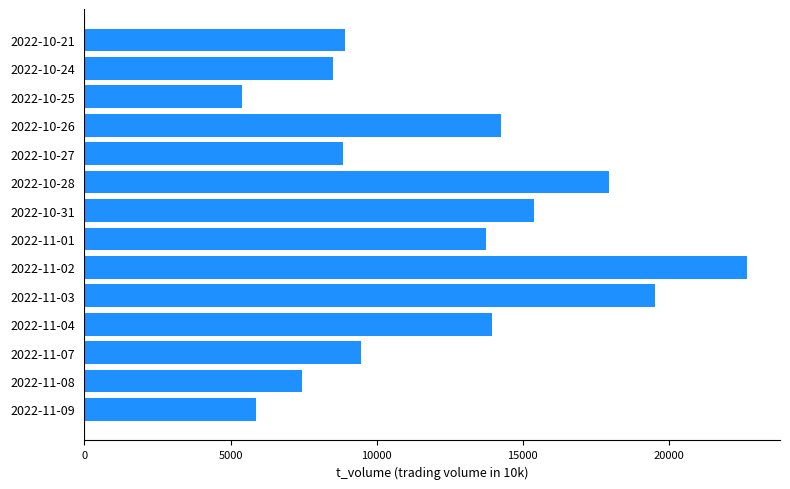

What is the average value?

12282